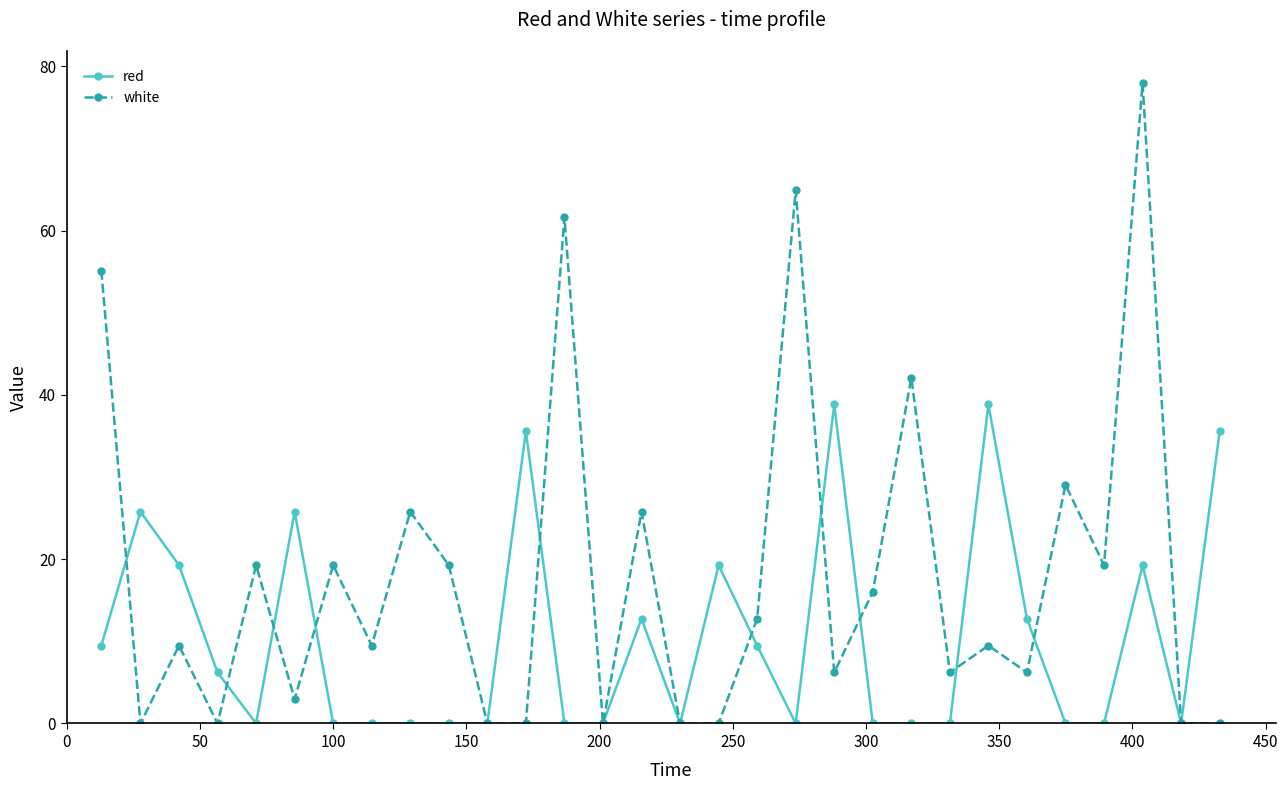

Rank the series by their maximum value, from lowest to highest.

red, white